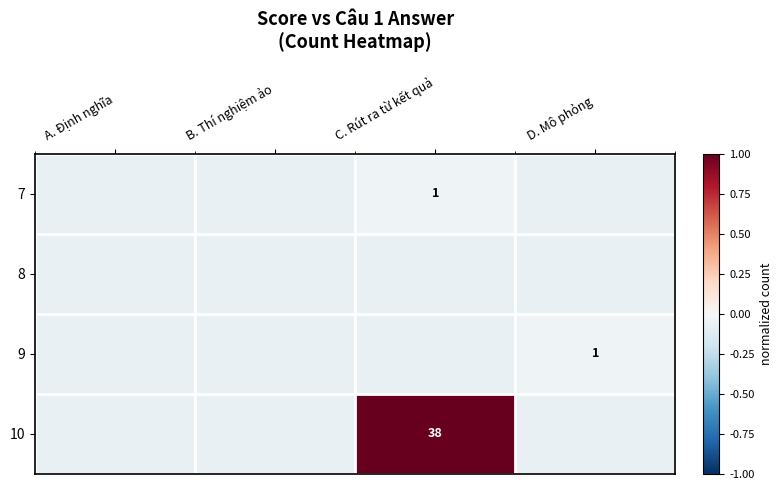

What is the maximum value shown in the chart?

1.0